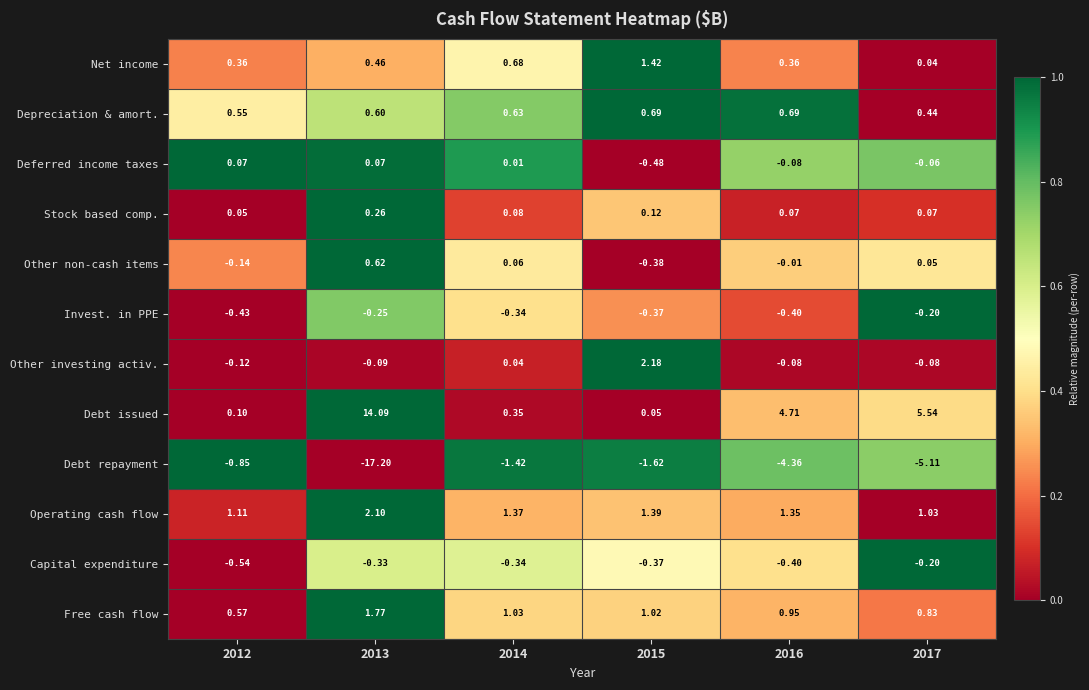

Which series has the largest range (max minus min)?

Debt repayment